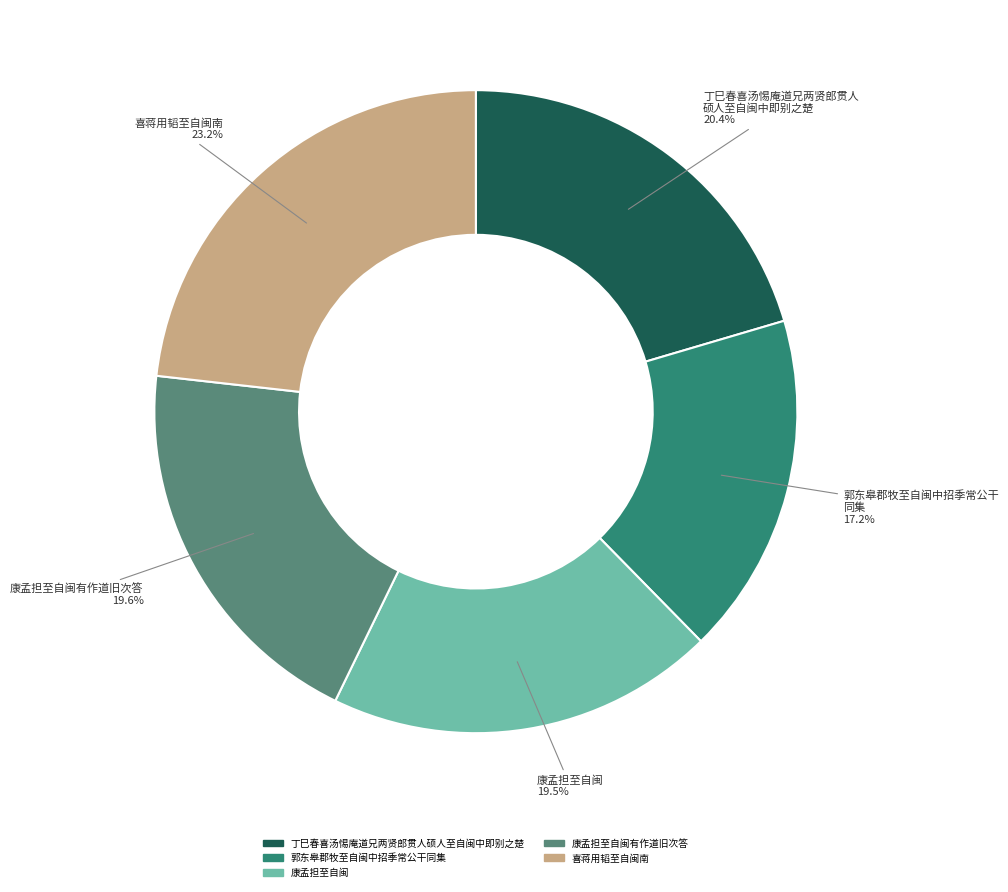

Is there any slice that represents more than half of the pie?

No